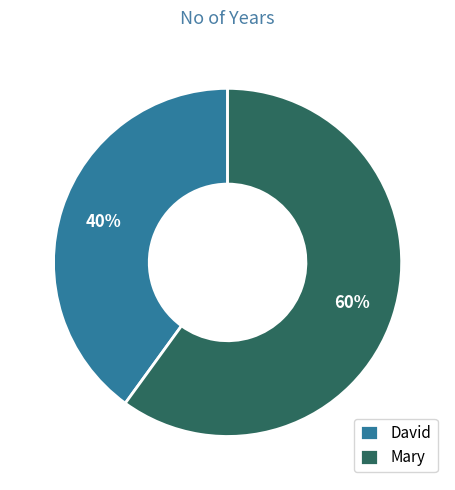

Is it true that David is 51% of the pie?

False